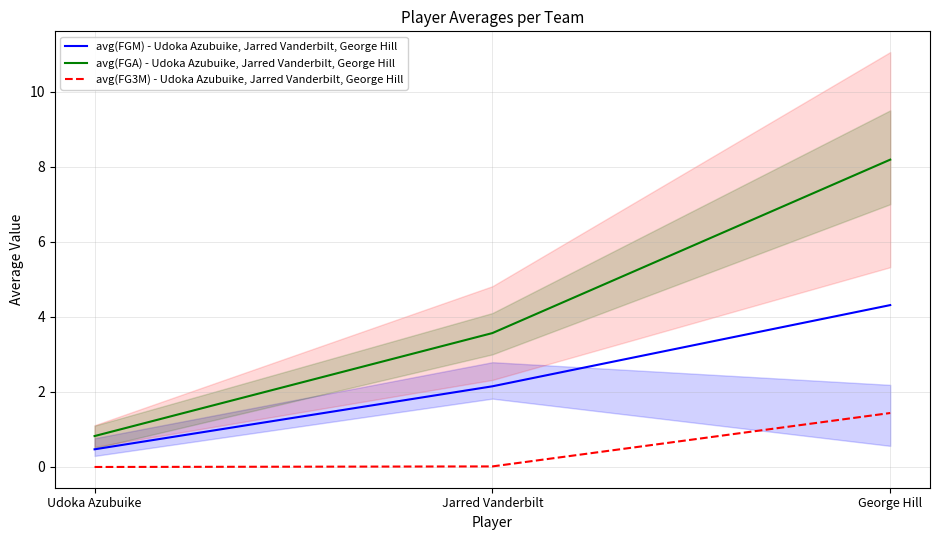

True or false: avg(FGM) - Udoka Azubuike, Jarred Vanderbilt, George Hill has a value of 2.1 at Jarred Vanderbilt.

True